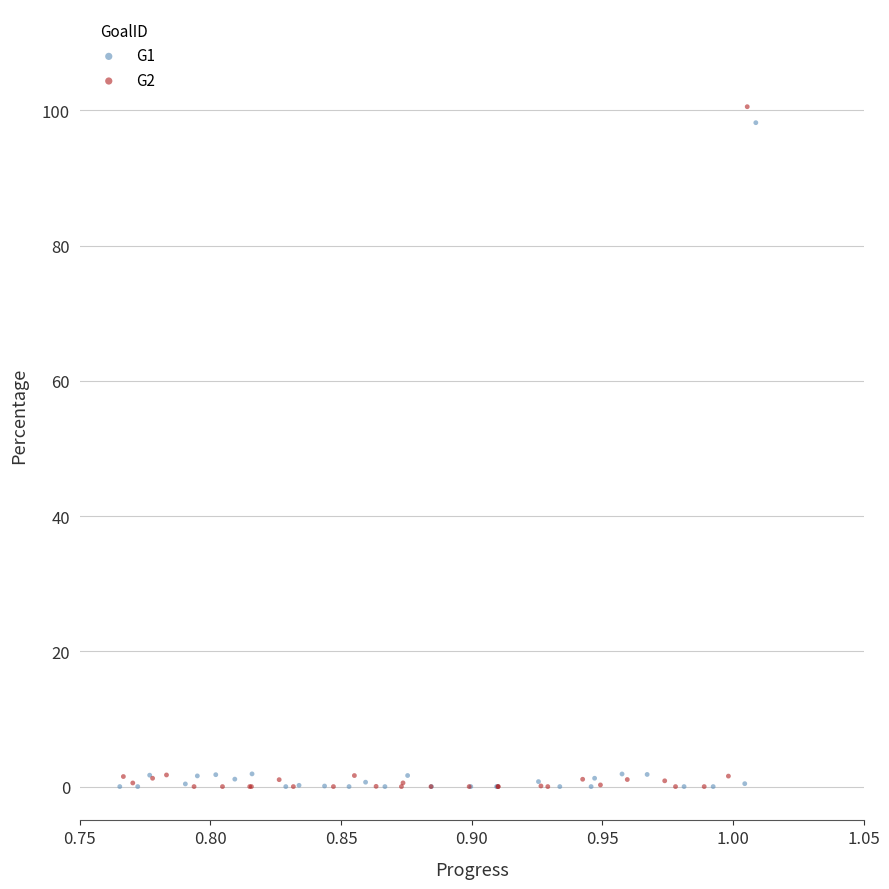

Which series has the widest spread of Y values?

G2